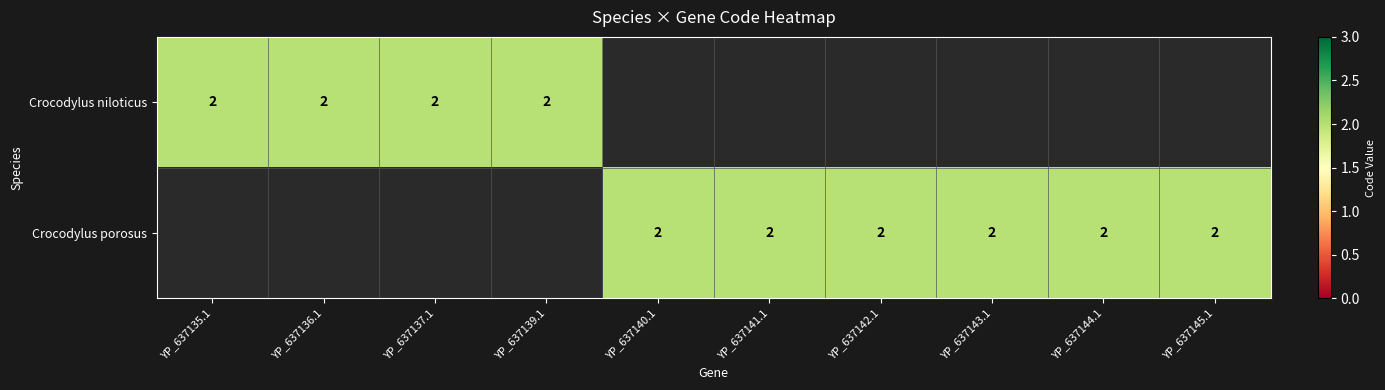

What is the total value across all series at YP_637139.1?

2